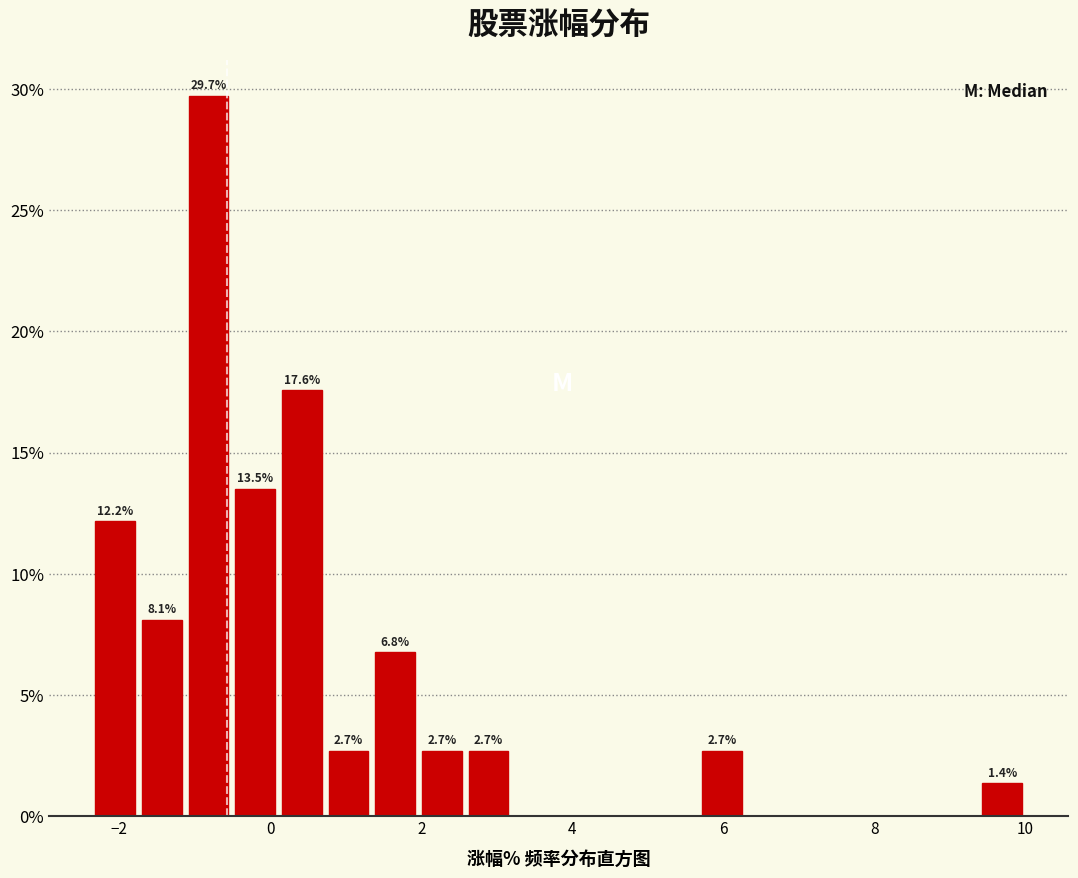

Around what value on the x-axis is the tallest bar? Give the approximate position of its centre, as read against the axis.

-0.8